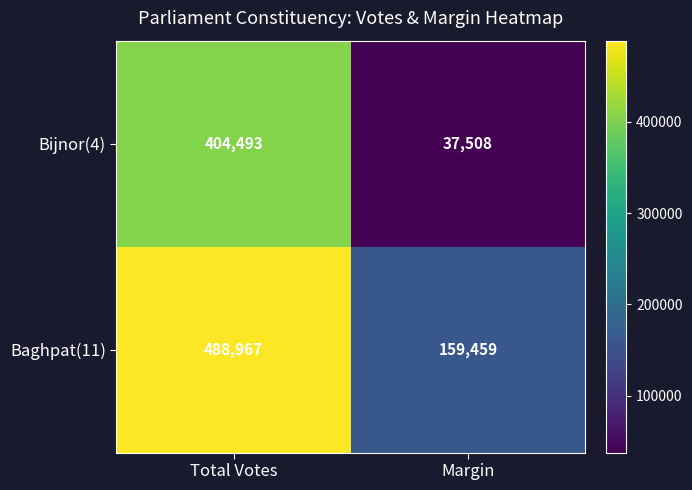

True or false: Baghpat(11) has a value of 159459 at Margin.

True